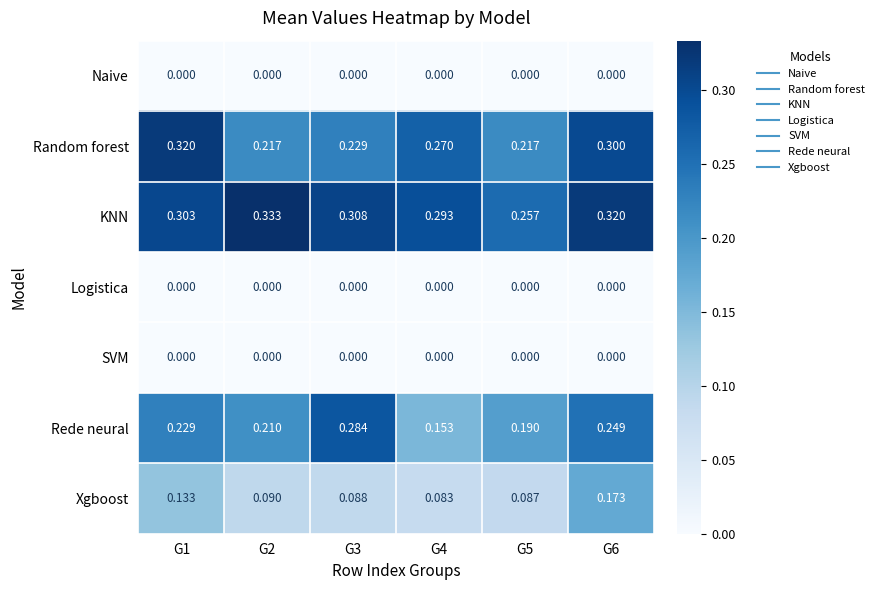

Is the value of Rede neural at G3 greater than the value of Naive at G2?

Yes